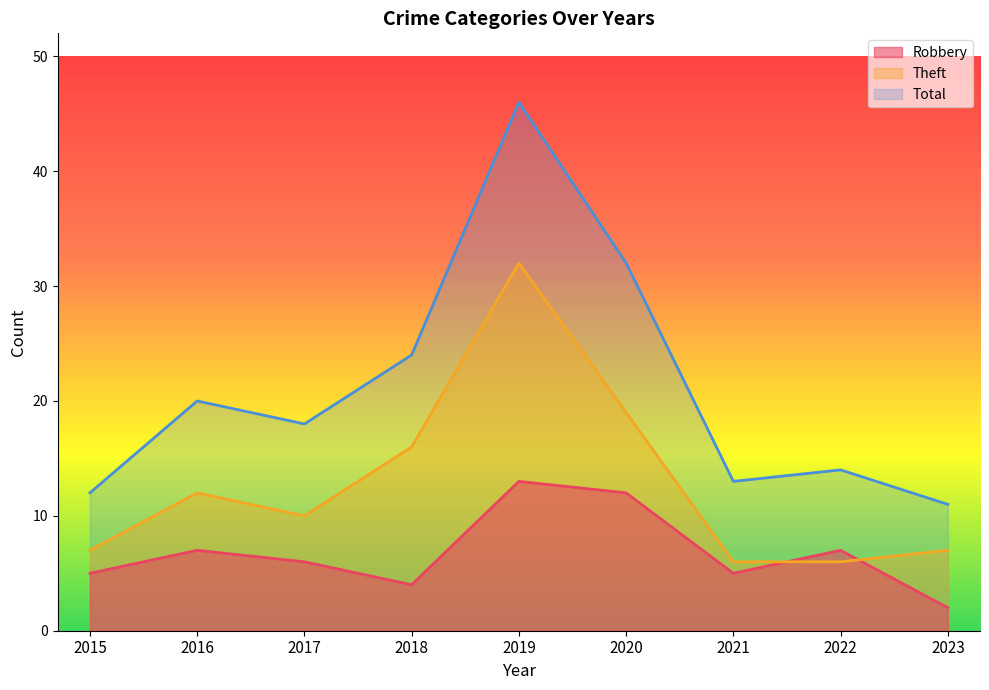

How many times do Robbery and Theft cross each other?

2